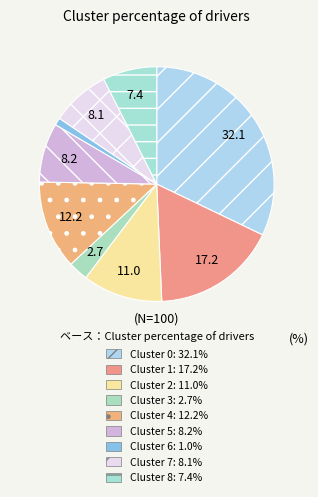

Count the number of slices in the pie.

9